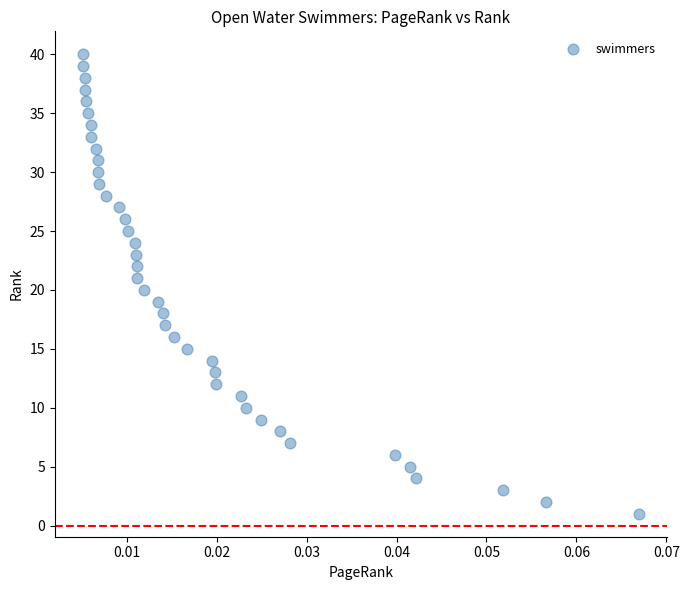

What is the range of Y values (max minus min)?

39